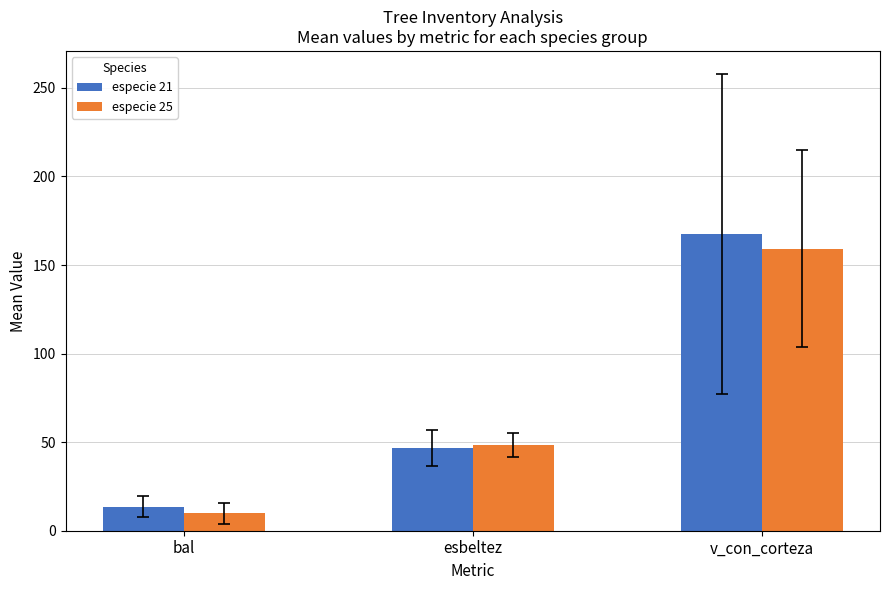

What is the average value of the especie 21 series?

76.0